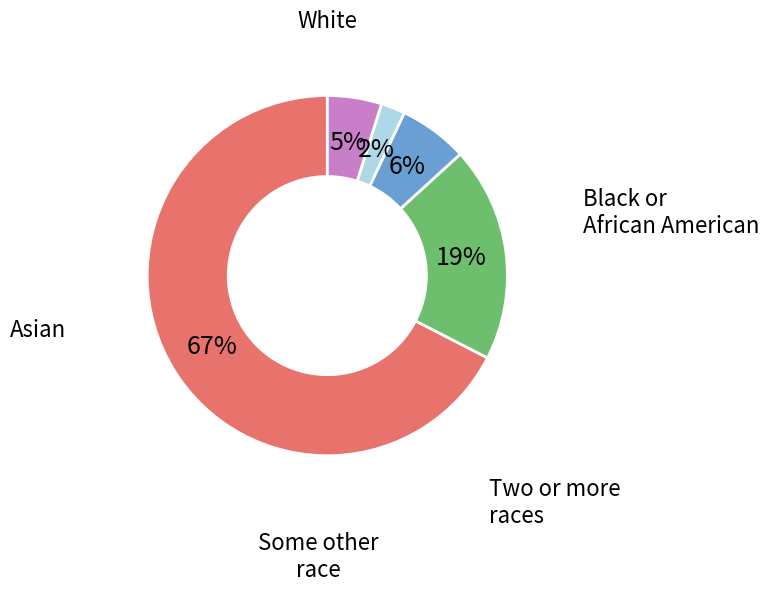

Combined, what portion of the pie is White and Some other race?

69.6%